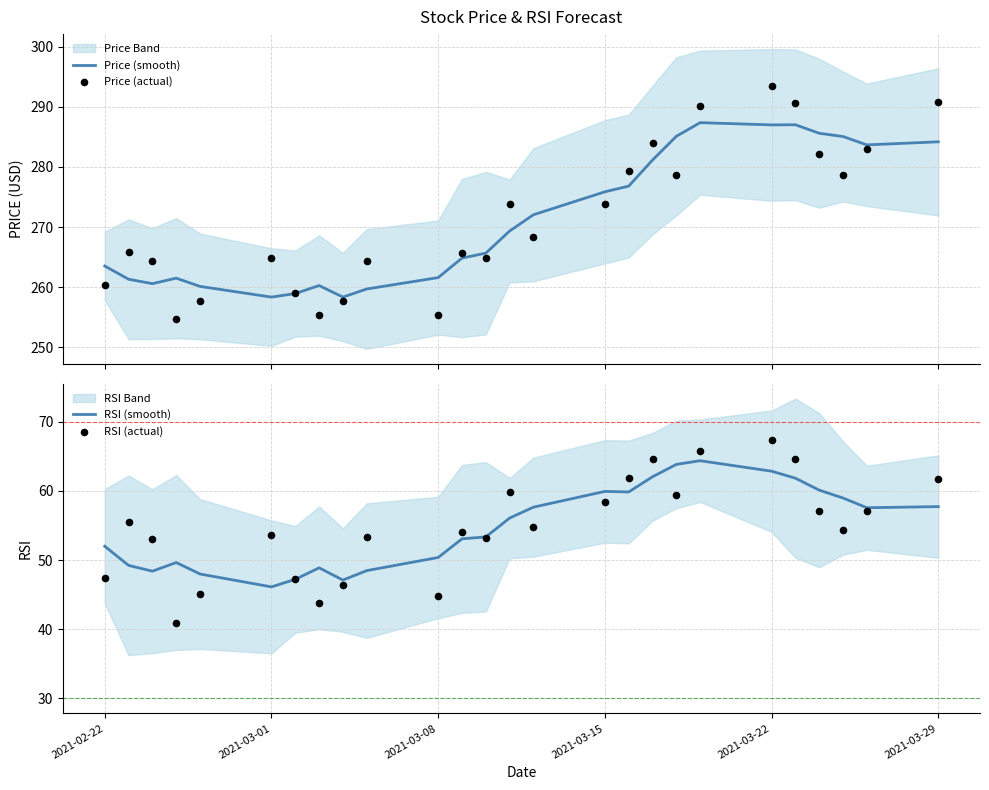

At how many categories does at least one series exceed 133?

26